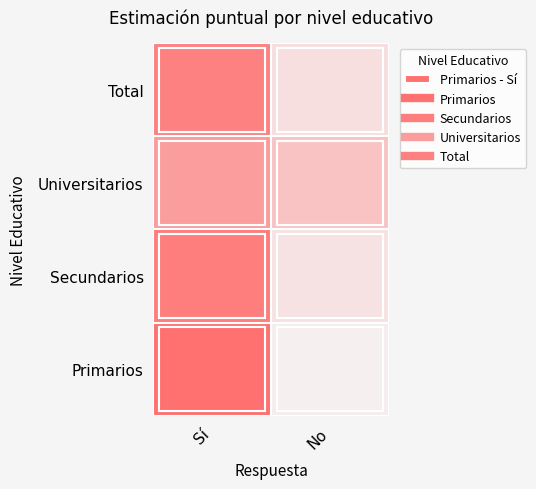

What is the difference between the Secundarios values at No and Sí?

0.7